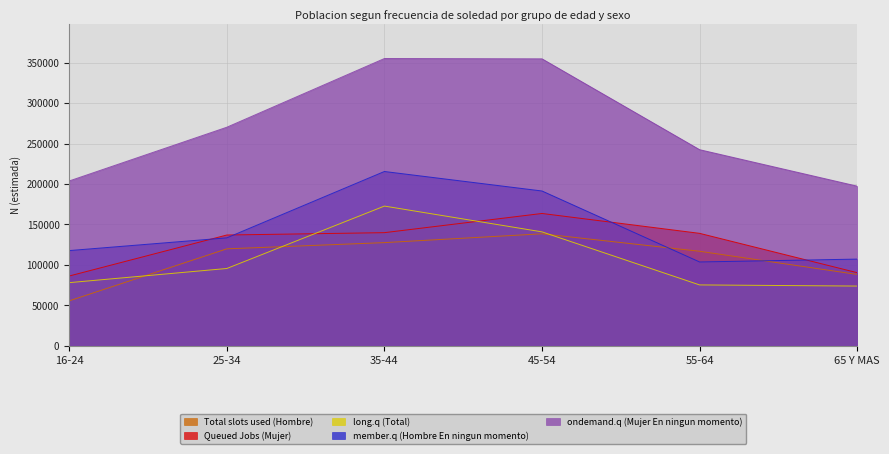

What is the smallest value displayed?

55391